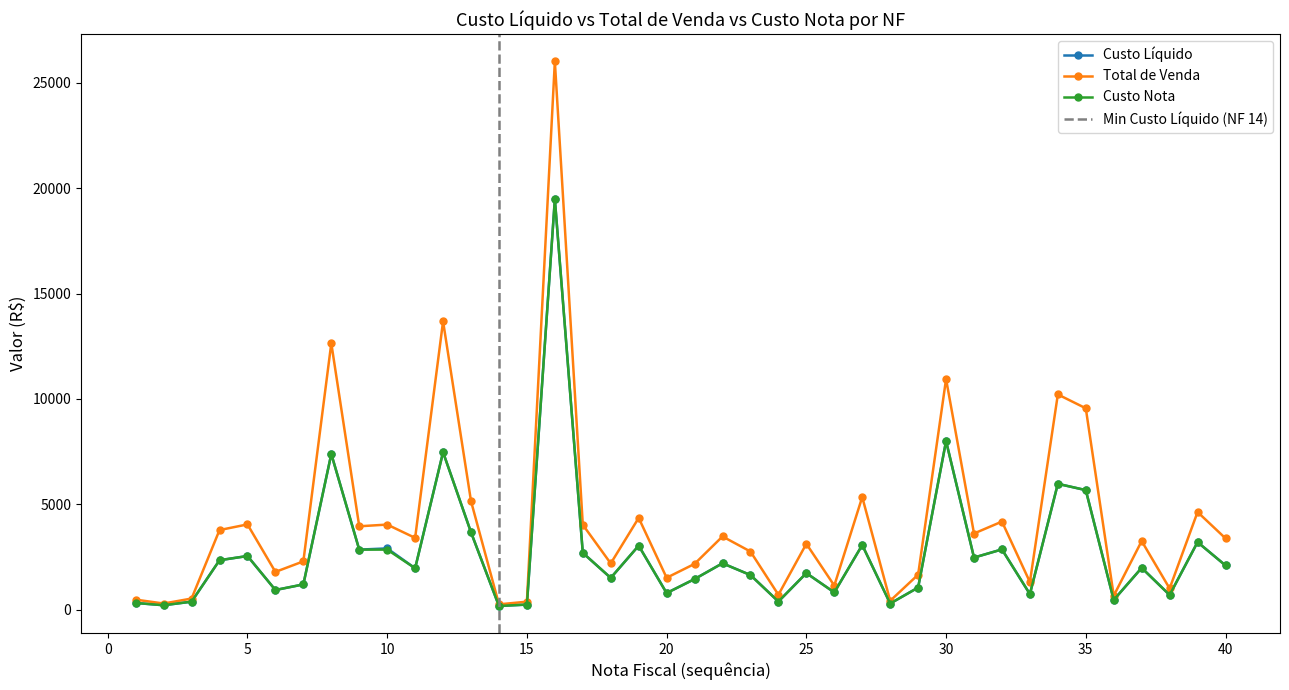

Read the Total de Venda value at 11.

3406.8